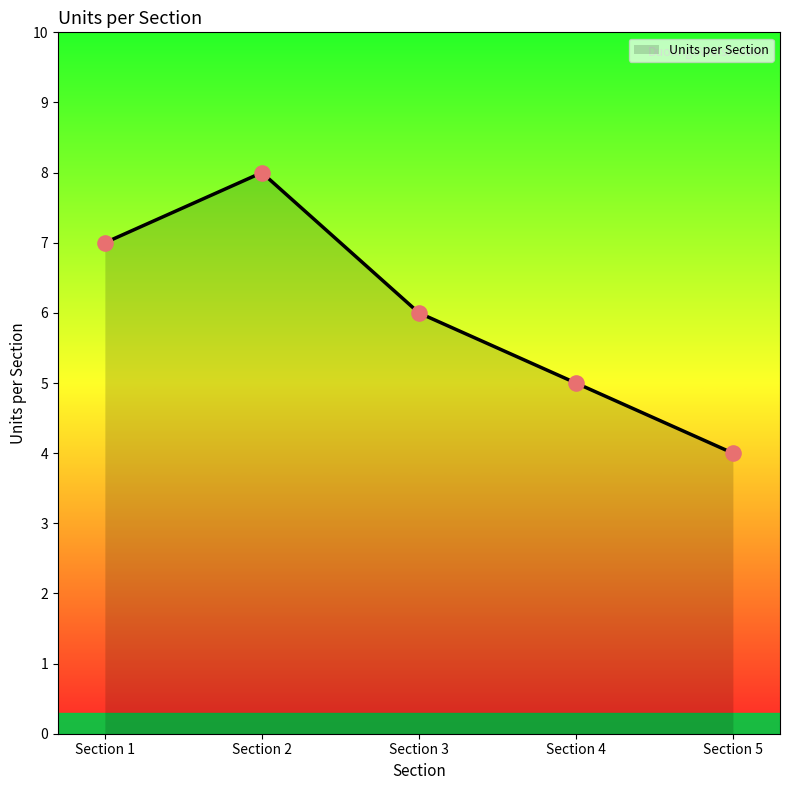

Between Section 2 and Section 1, which is larger?

Section 2